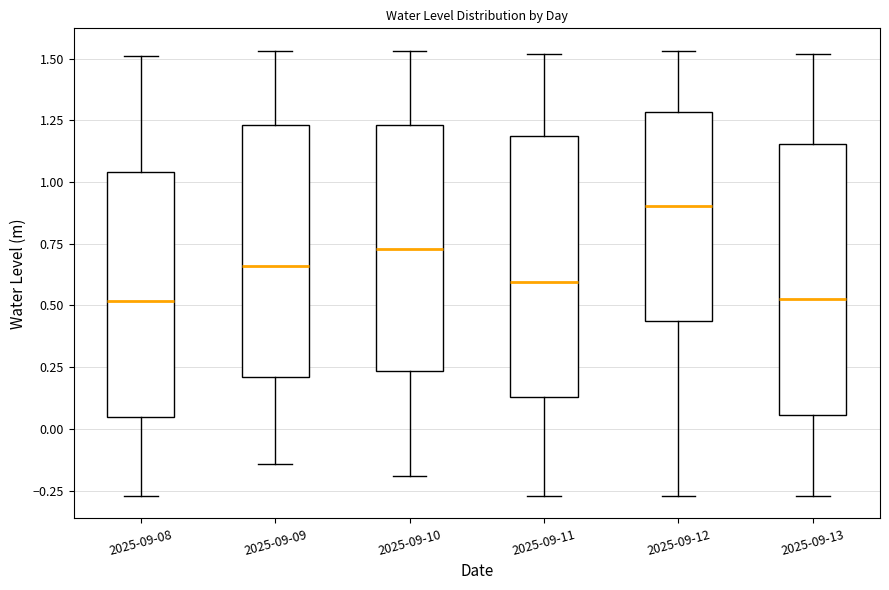

Where is the upper edge of the box for 2025-09-08 on the y-axis? The values are not printed on the chart, so give them approximately, as read against the axis.

1.05